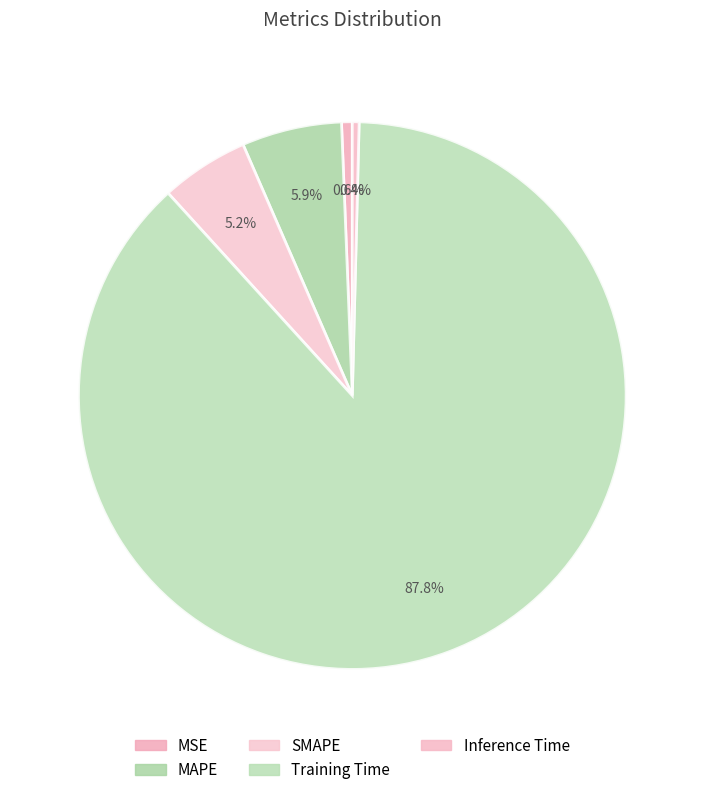

Rank the categories by value from lowest to highest.

Inference Time, MSE, SMAPE, MAPE, Training Time